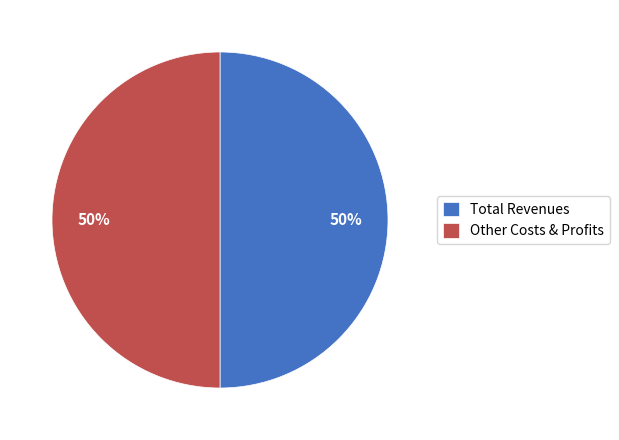

Do Other Costs & Profits and Total Revenues together represent more than half of the pie?

Yes